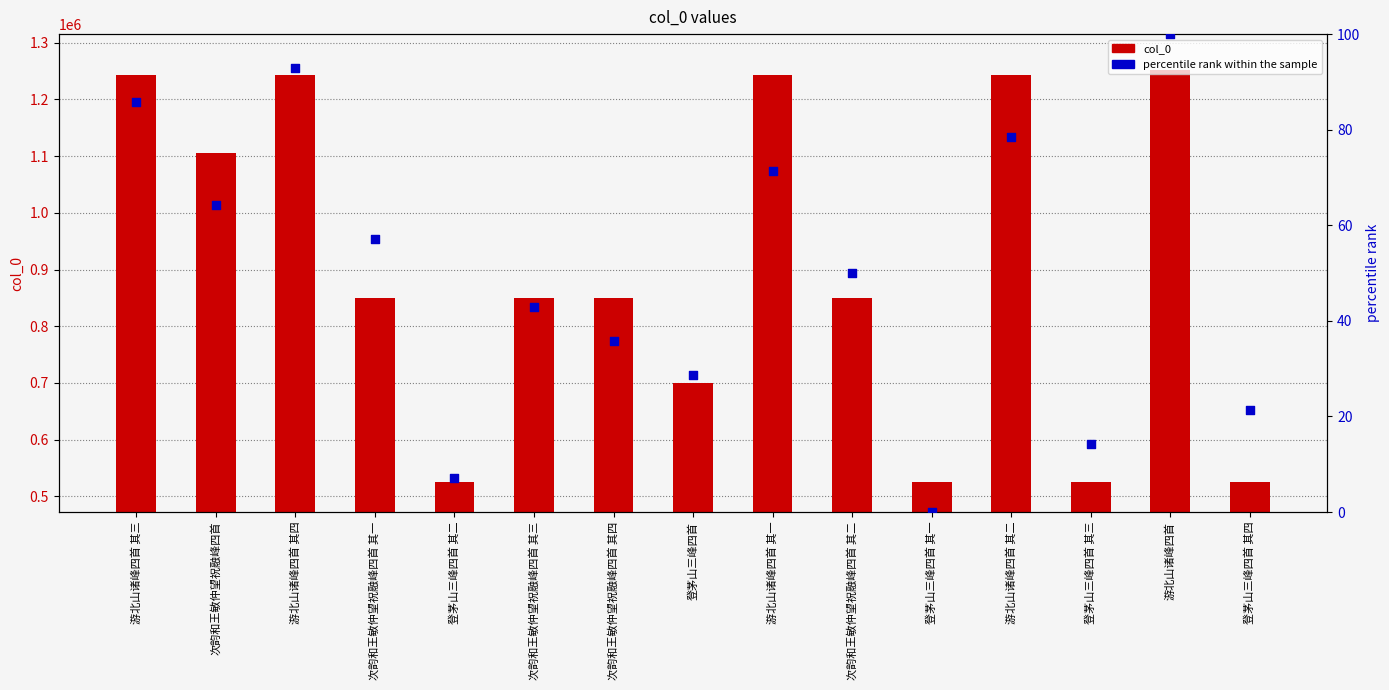

At how many categories does at least one series exceed 859808?

6